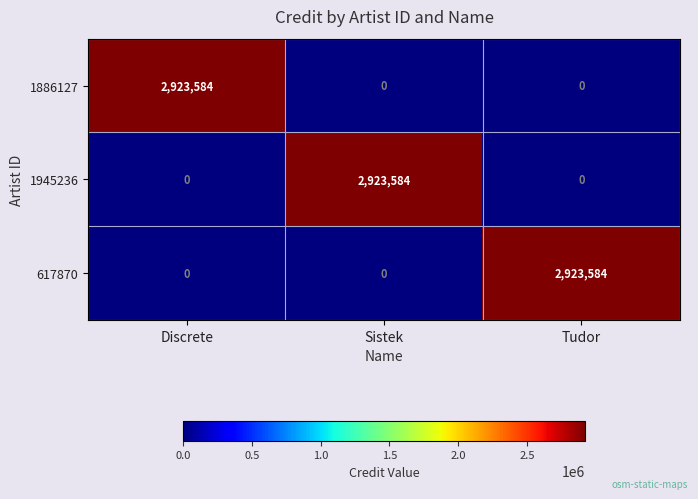

What is the sum of all 617870 values?

2923584